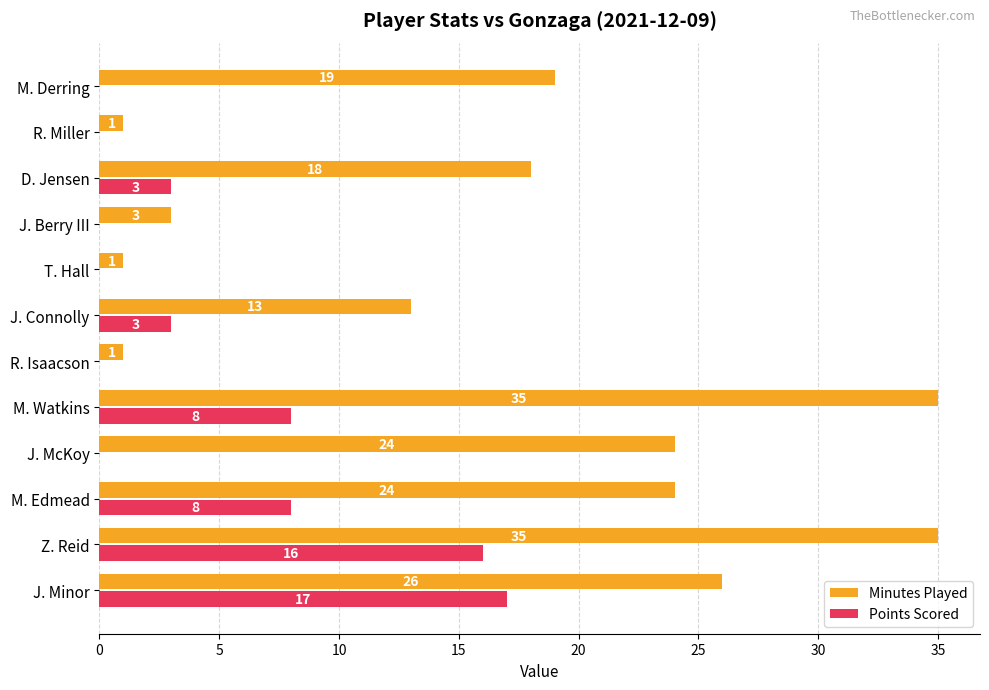

Is the value of Points Scored at R. Isaacson greater than the value of Minutes Played at R. Miller?

No